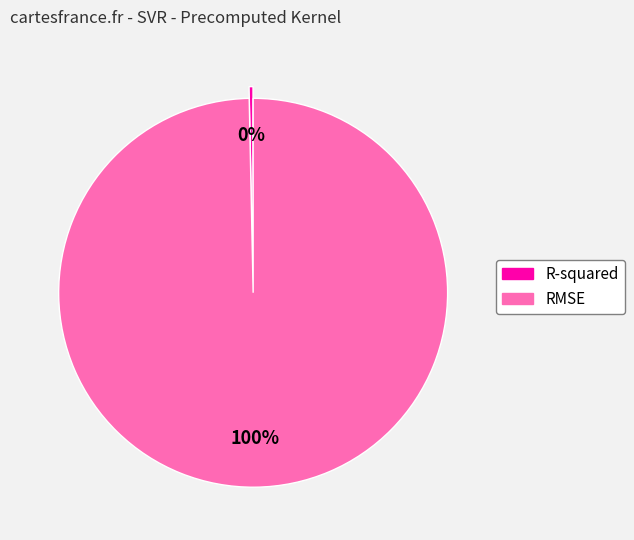

True or false: R-squared accounts for 6% of the total.

False